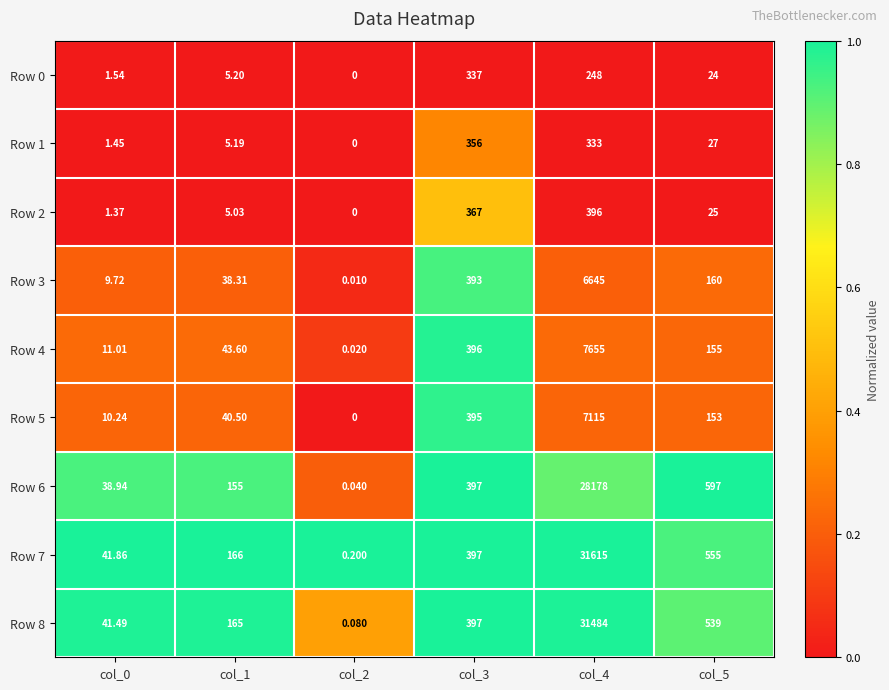

Is the value of Row 1 at col_5 greater than the value of Row 2 at col_5?

Yes